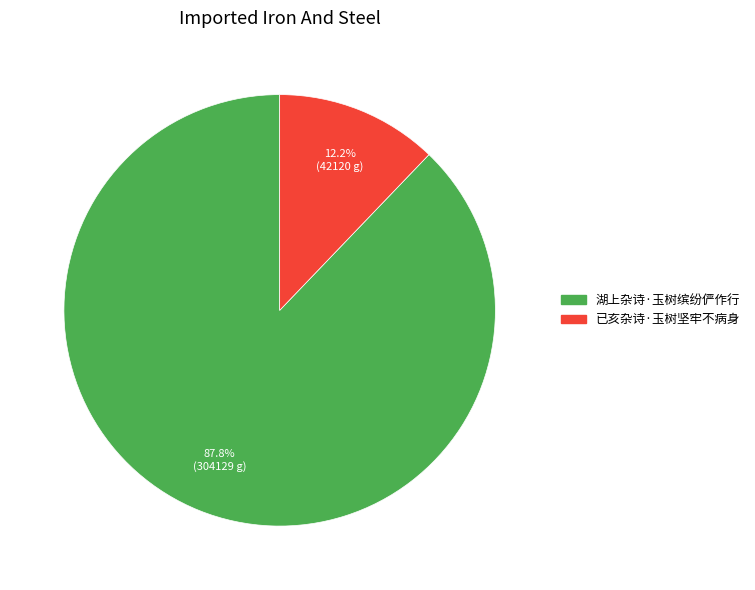

Is 已亥杂诗·玉树坚牢不病身 the majority of the pie?

No